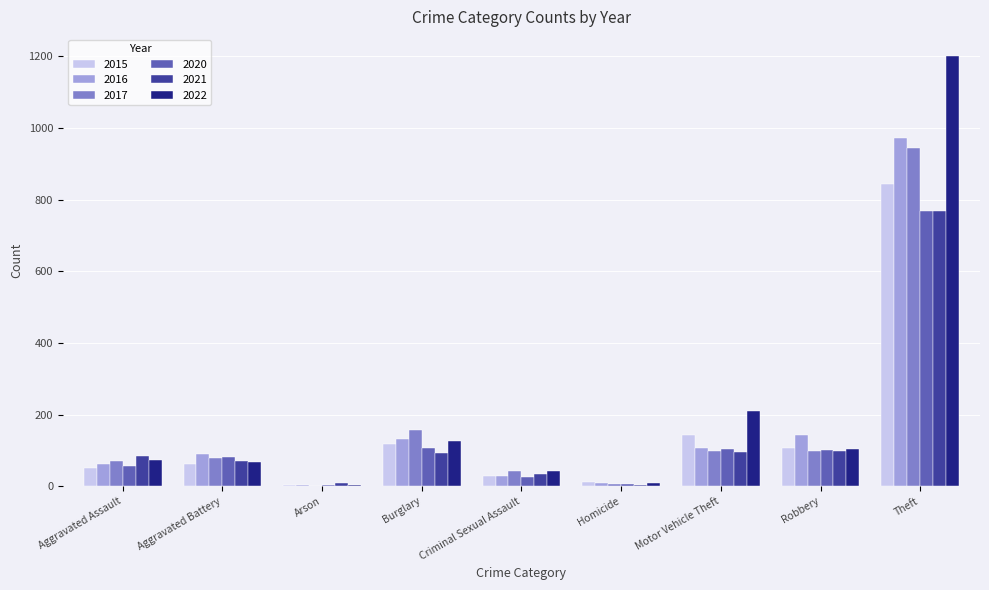

What is the sum of all 2020 values?

1249